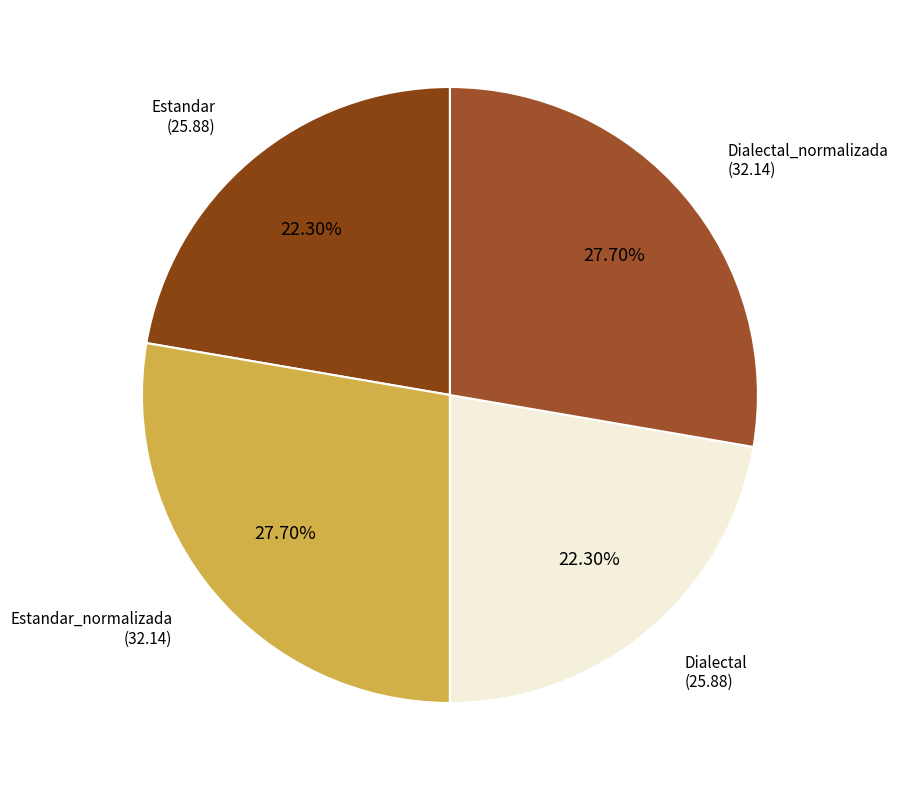

Is there any slice that represents more than half of the pie?

No